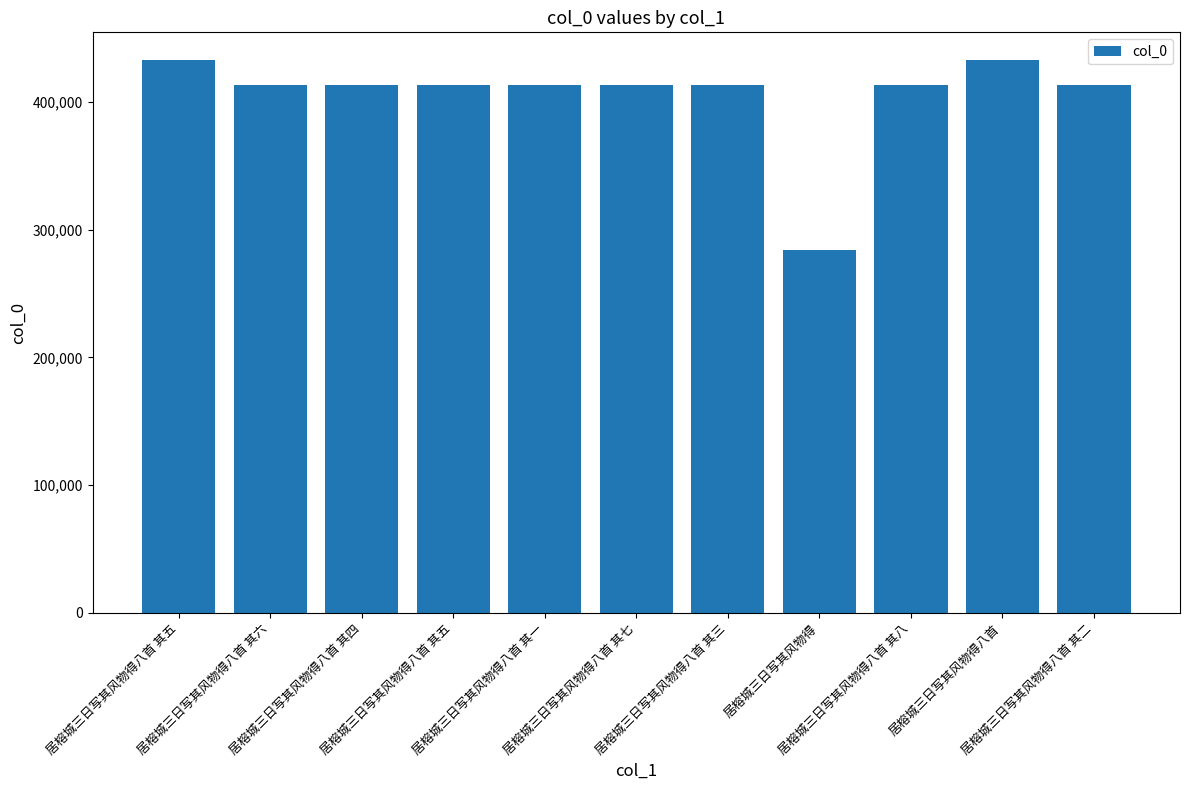

What is the minimum value shown in the chart?

284069